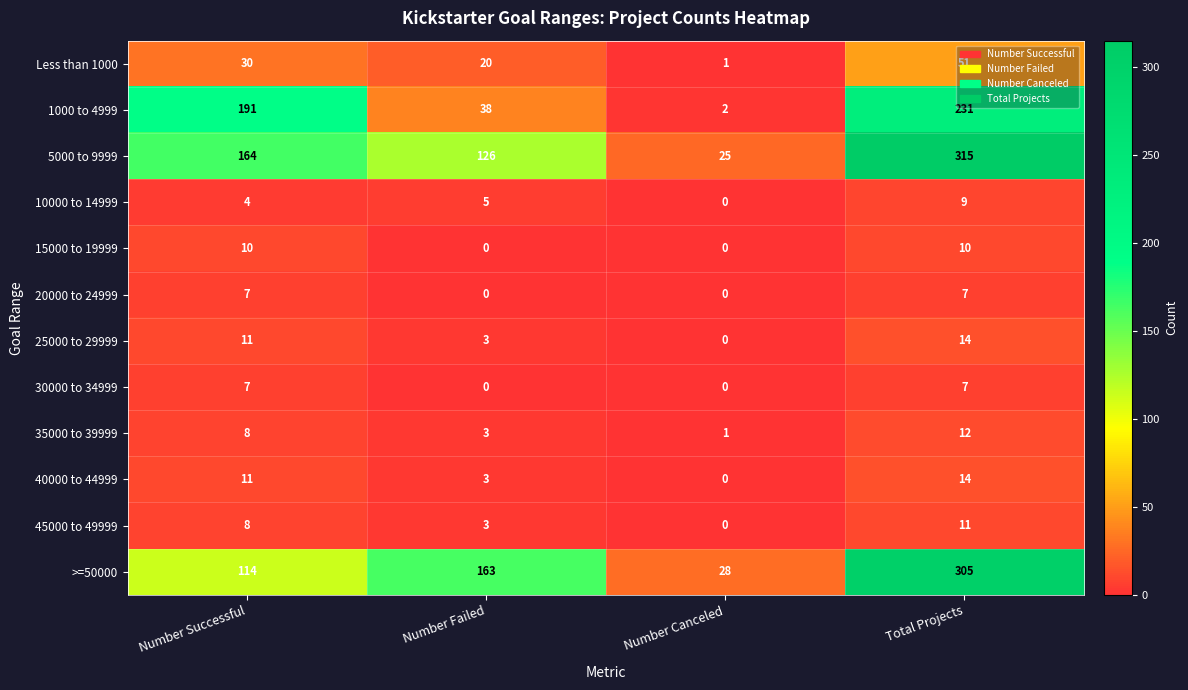

Which series has the largest range (max minus min)?

5000 to 9999